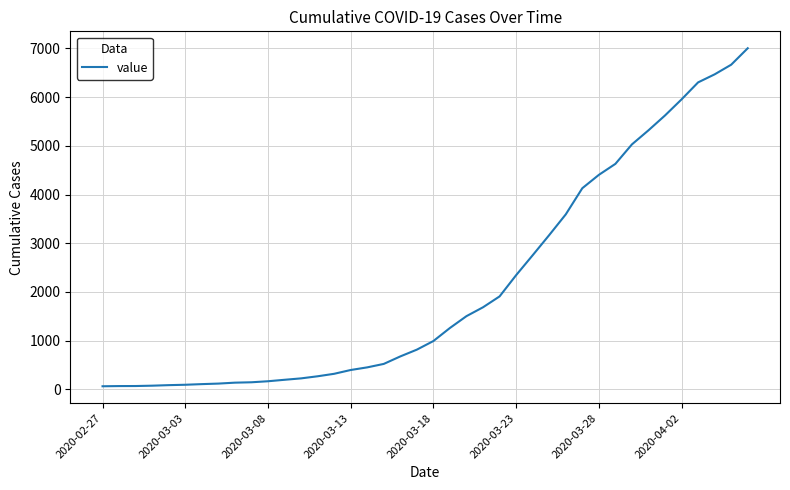

What is the difference between the maximum and minimum values?

6940